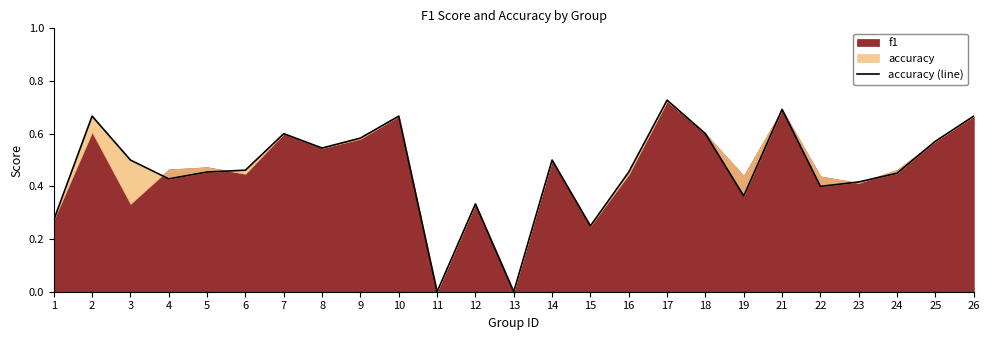

What is the sum of all values?

11.6